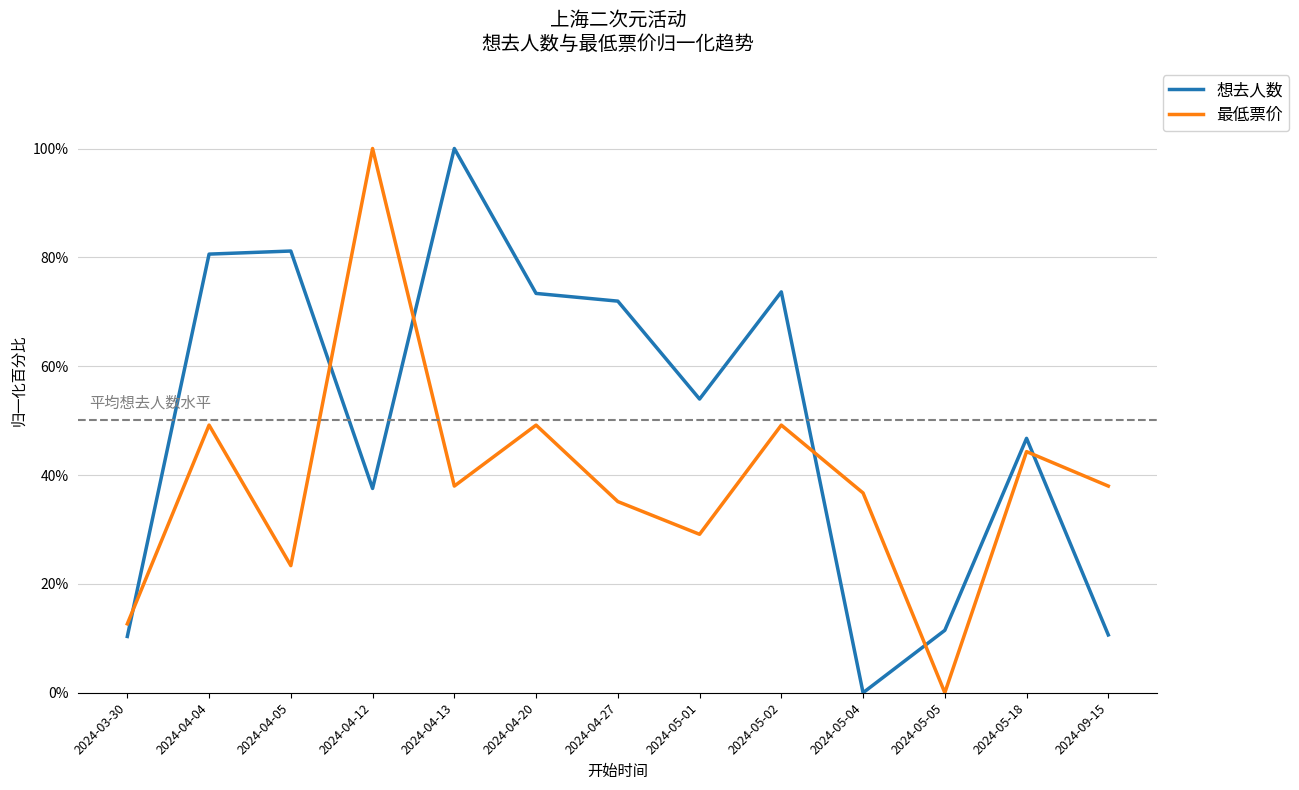

True or false: 最低票价 has more than 1 interior local peaks.

True